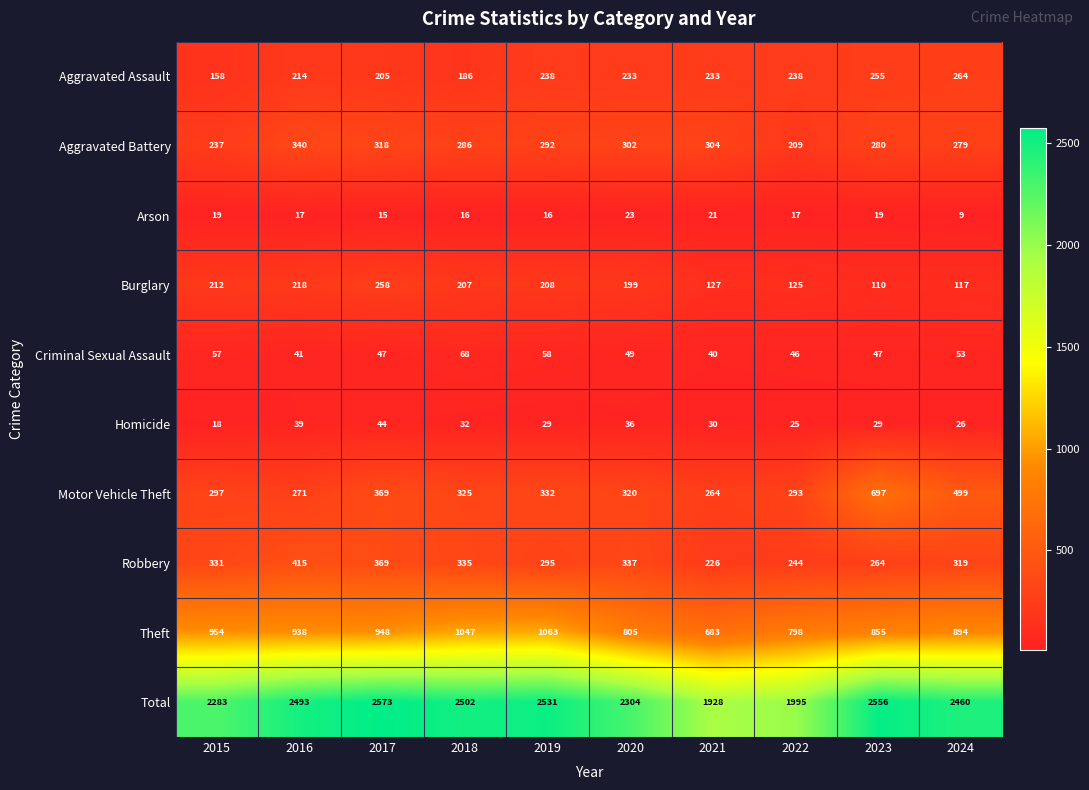

At 2019, list the series in order from smallest to largest.

Arson, Homicide, Criminal Sexual Assault, Burglary, Aggravated Assault, Aggravated Battery, Robbery, Motor Vehicle Theft, Theft, Total